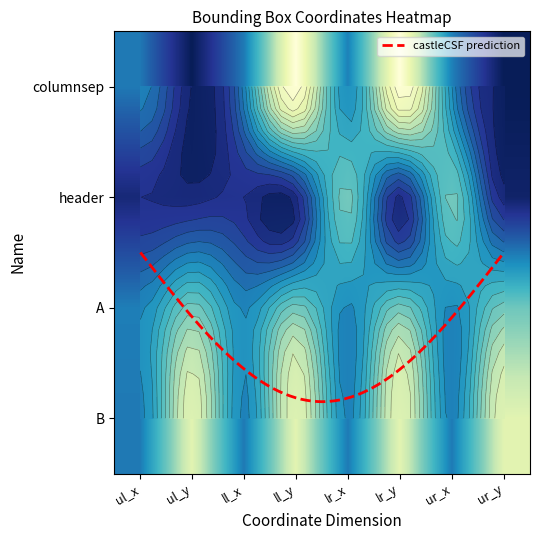

How many values in the columnsep series exceed 1047?

2